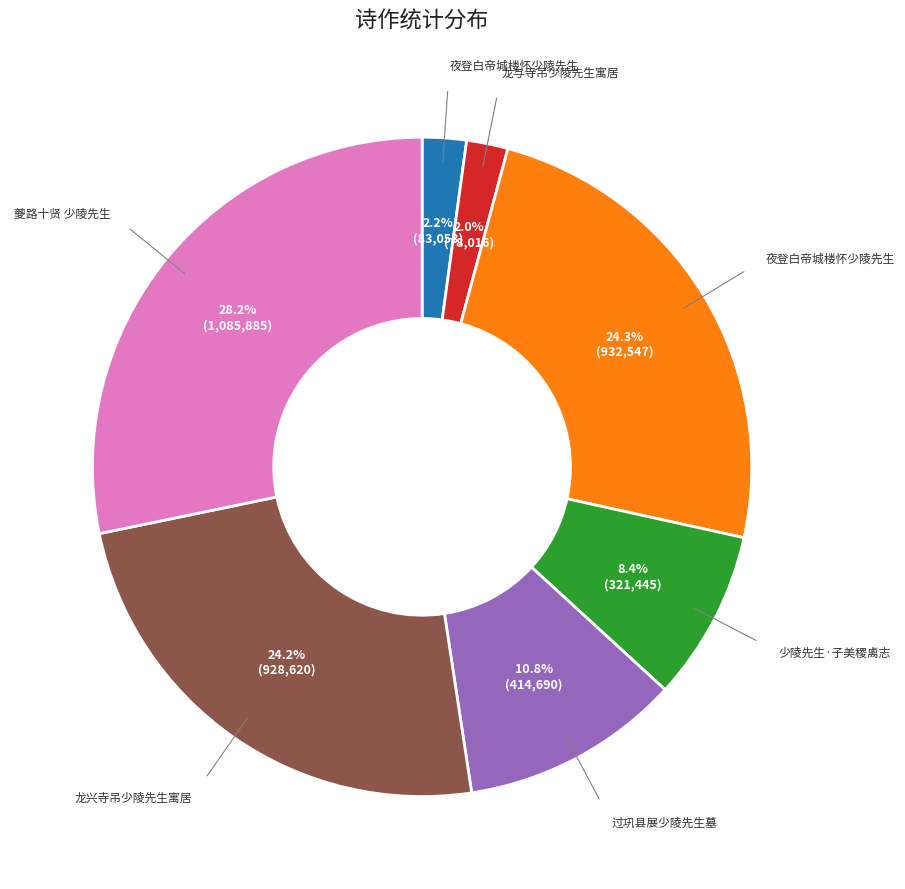

Does any single category account for the majority?

No